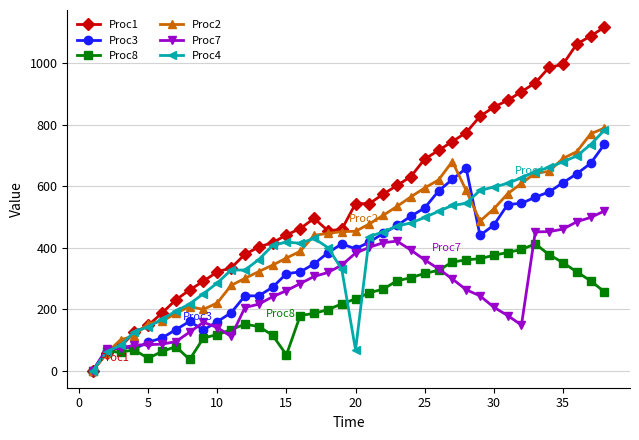

Which series has the largest range (max minus min)?

Proc1